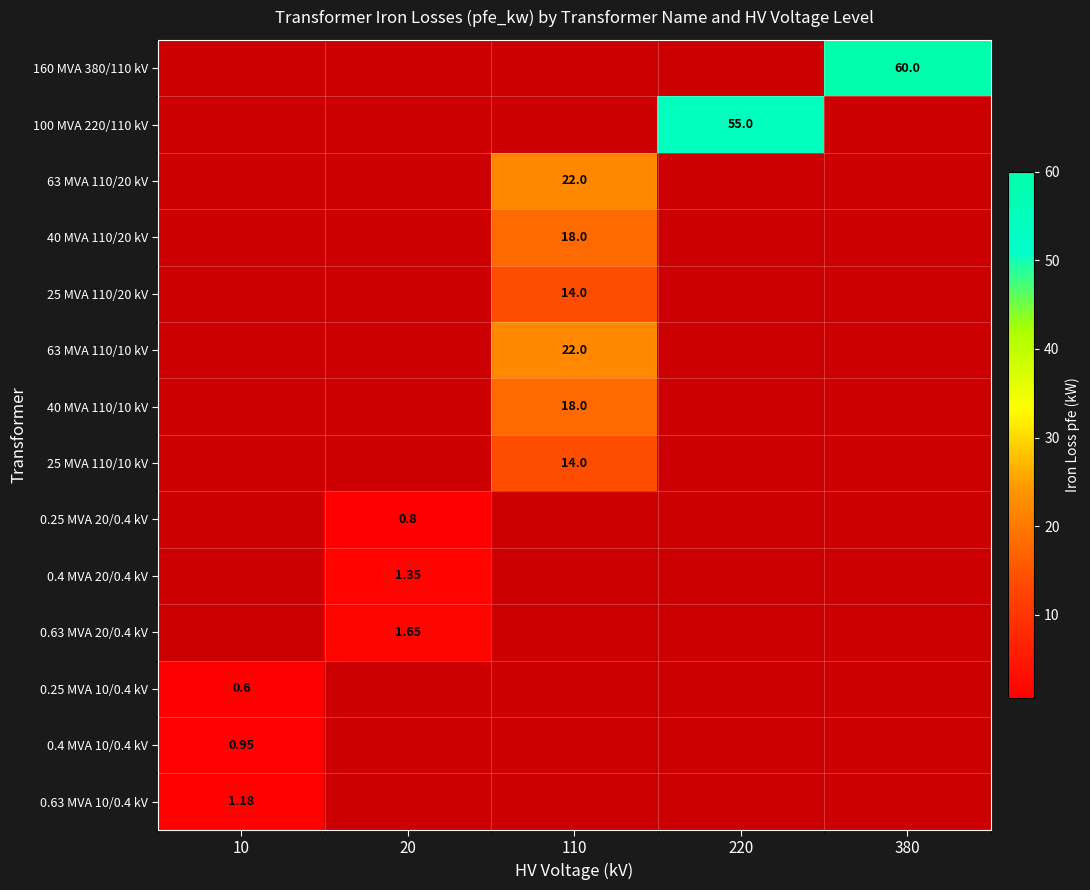

The value of 0.4 MVA 20/0.4 kV at 20 is 1.4. True or false?

True